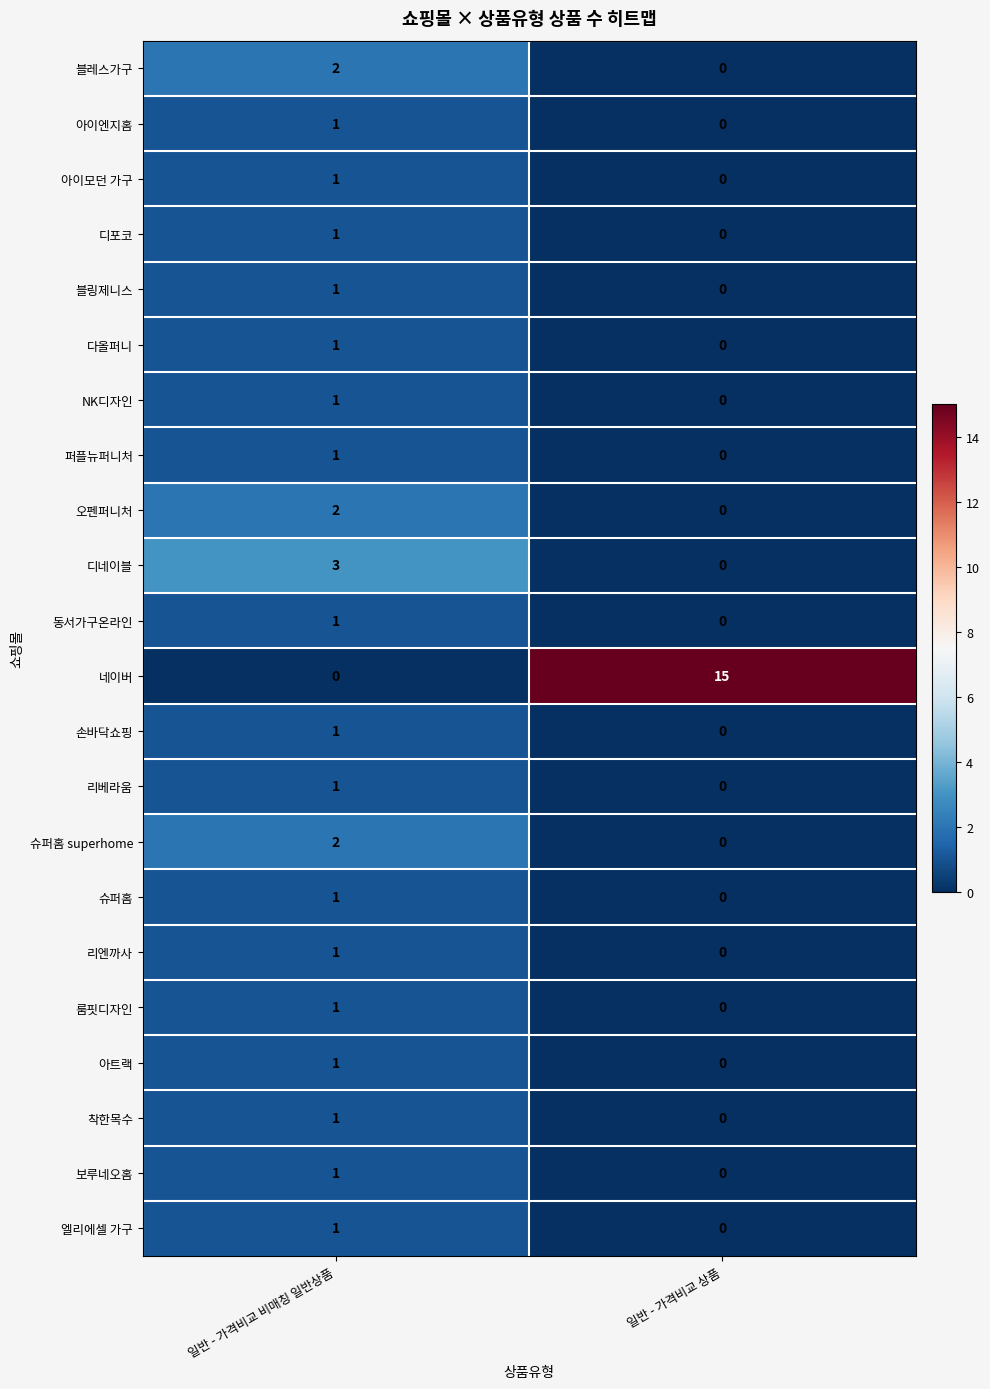

At which label does 디포코 reach its peak?

일반 - 가격비교 비매칭 일반상품